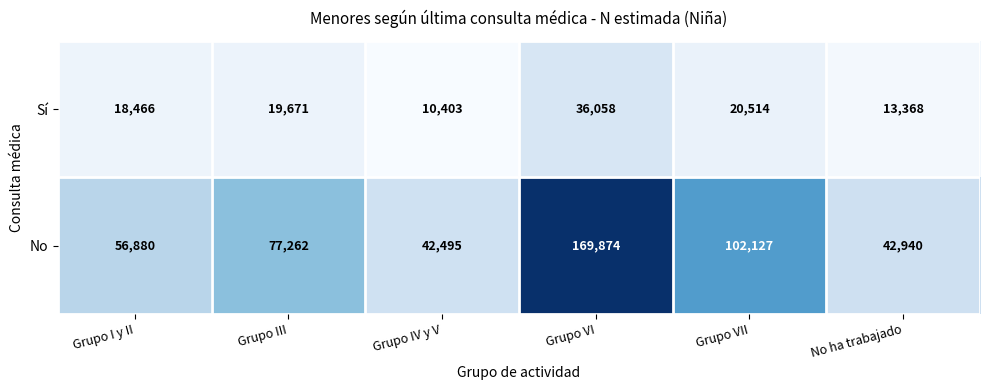

Which series has the largest range (max minus min)?

No